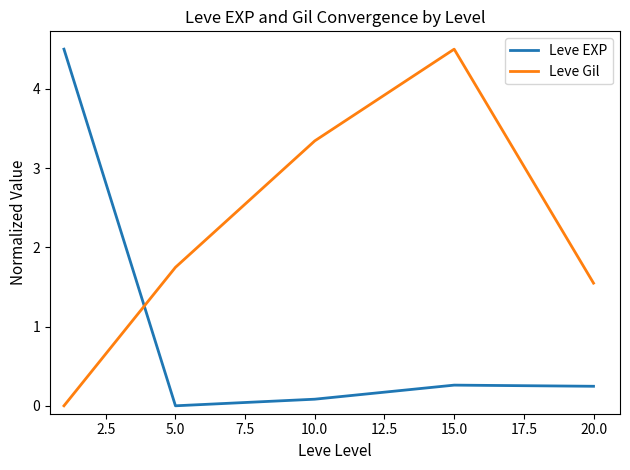

What is the maximum value for Leve Gil?

4.5